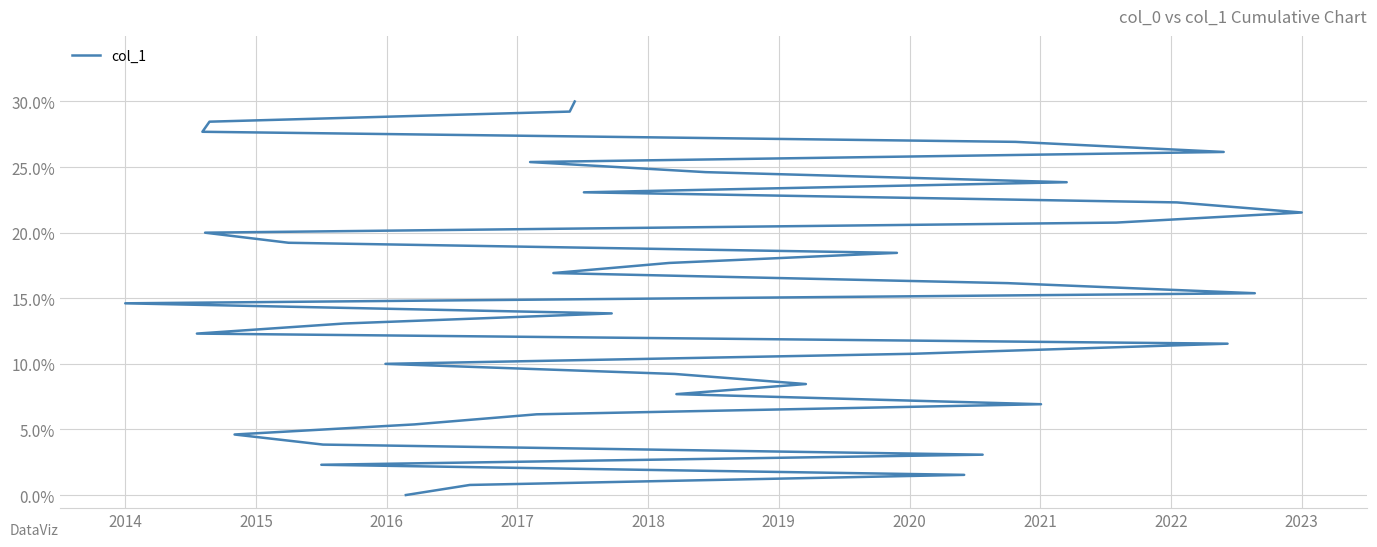

What is the greatest value displayed?

30.0